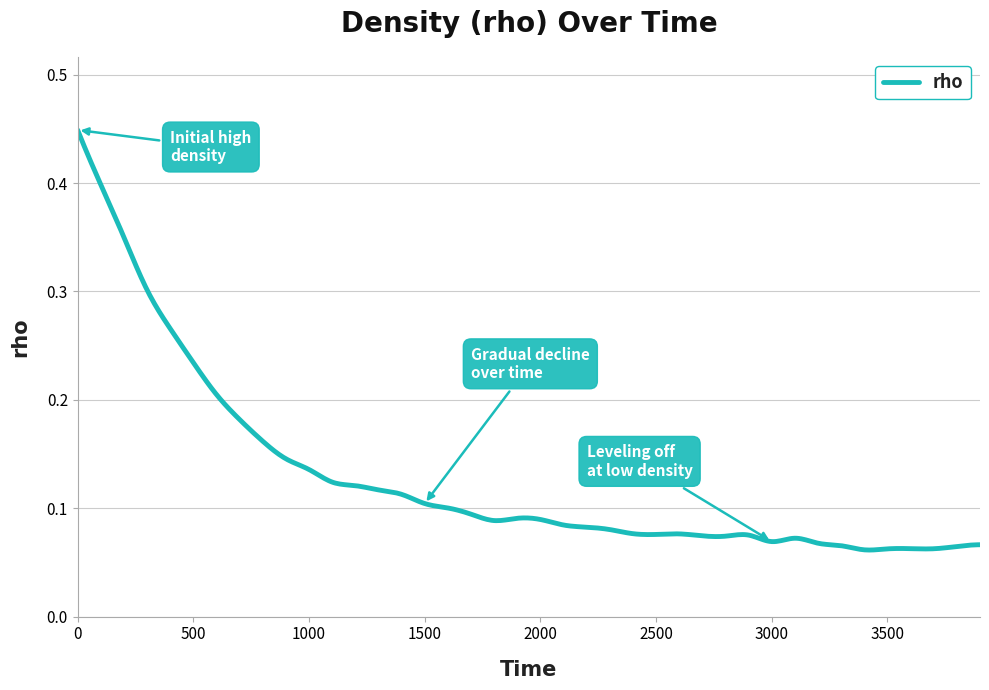

Reading left to right, what are all the values shown in this chart?

0.4	0.4	0.3	0.3	0.3	0.2	0.2	0.2	0.2	0.1	0.1	0.1	0.1	0.1	0.1	0.1	0.1	0.1	0.1	0.1	0.1	0.1	0.1	0.1	0.1	0.1	0.1	0.1	0.1	0.1	0.1	0.1	0.1	0.1	0.1	0.1	0.1	0.1	0.1	0.1